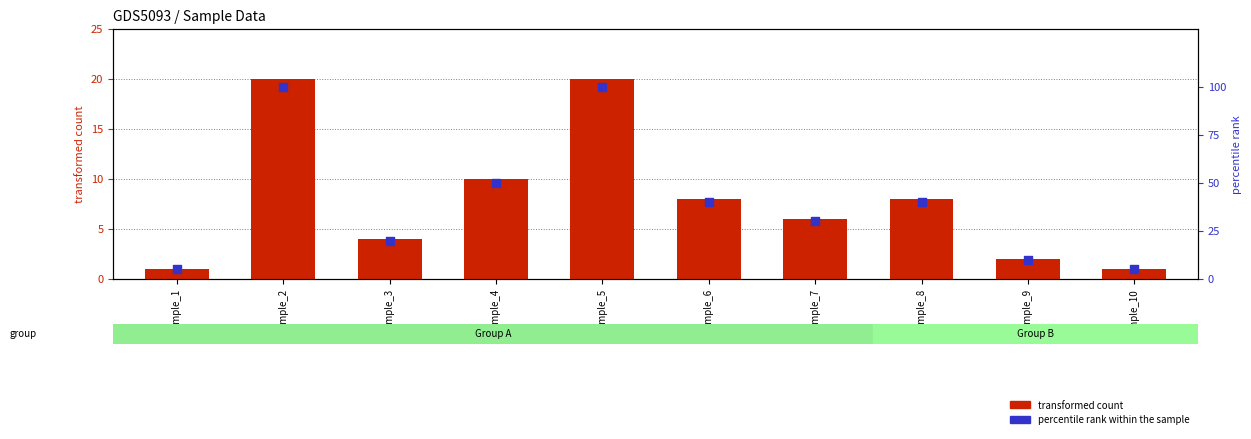

At how many categories does at least one series exceed 24?

6